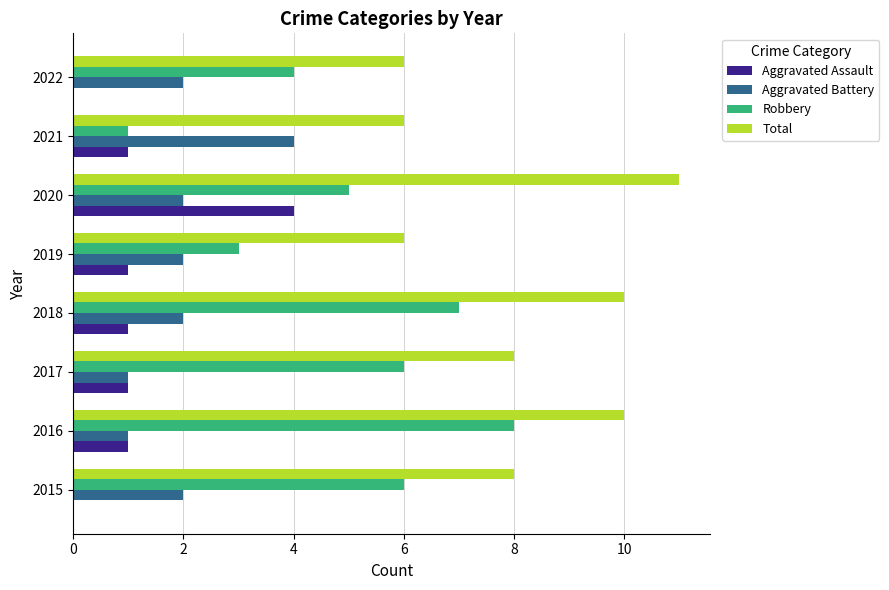

What is the maximum value for Robbery?

8